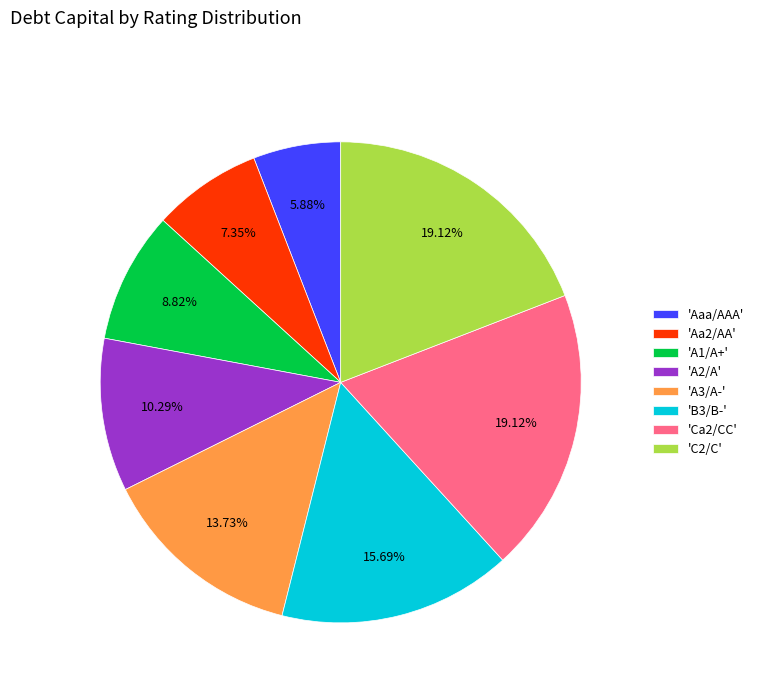

Count the number of slices in the pie.

8